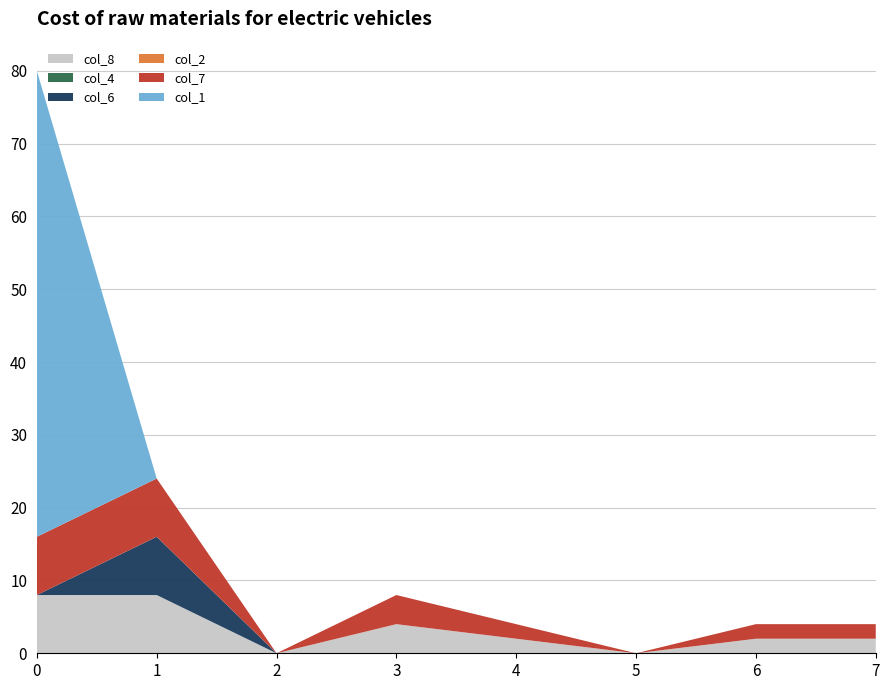

Reading left to right, list all the values displayed in this chart.

col_8: 0=8.0	1=8.0	2=0.0	3=4.0	4=2.0	5=0.0	6=2.0	7=2.0
col_4: 0=0.0	1=0.0	2=0.0	3=0.0	4=0.0	5=0.0	6=0.0	7=0.0
col_6: 0=0.0	1=8.0	2=0.0	3=0.0	4=0.0	5=0.0	6=0.0	7=0.0
col_2: 0=0.0	1=0.0	2=0.0	3=0.0	4=0.0	5=0.0	6=0.0	7=0.0
col_7: 0=8.0	1=8.0	2=0.0	3=4.0	4=2.0	5=0.0	6=2.0	7=2.0
col_1: 0=64.0	1=0.0	2=0.0	3=0.0	4=0.0	5=0.0	6=0.0	7=0.0